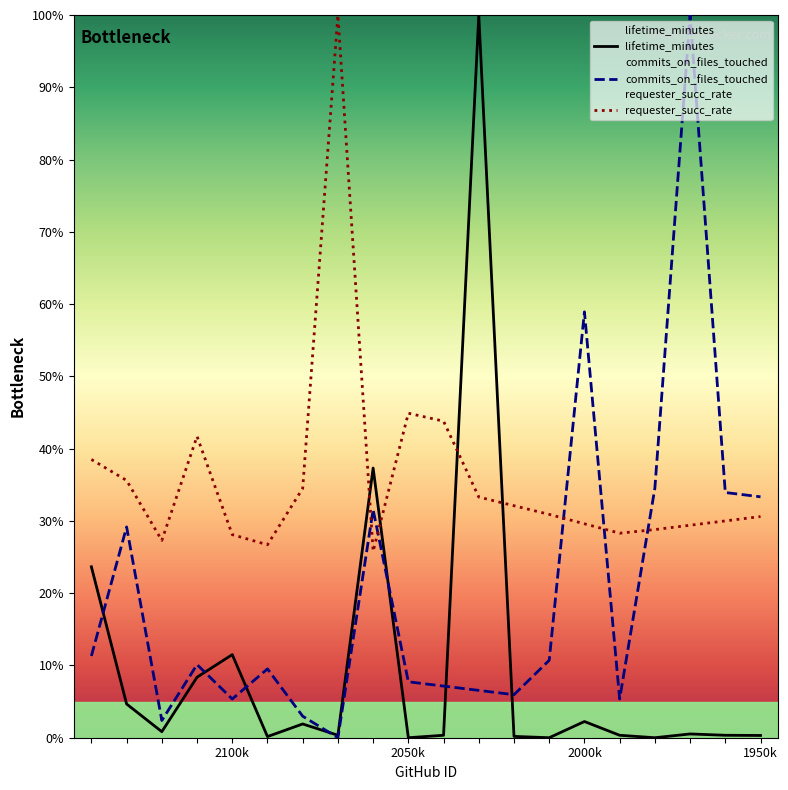

Which series has the widest spread of values?

lifetime_minutes